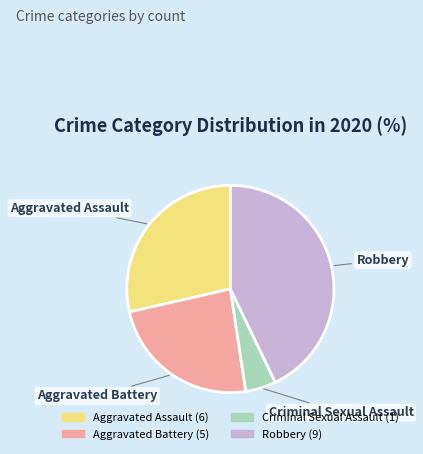

Which slice is the largest?

Robbery